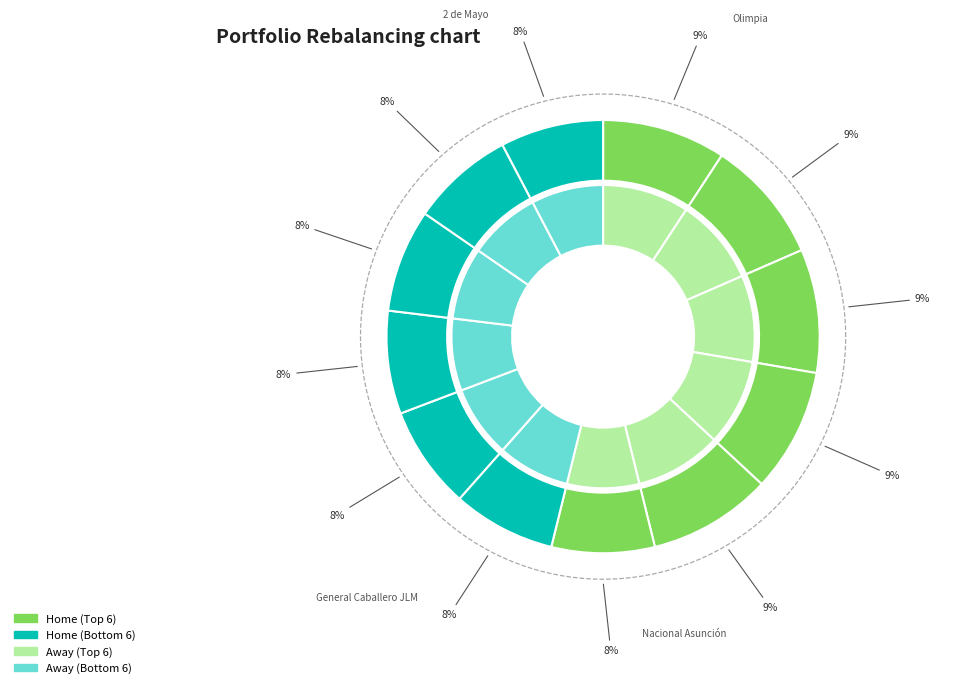

To the nearest percent, what is the combined percentage of Sportivo Ameliano and Guaraní?

17%